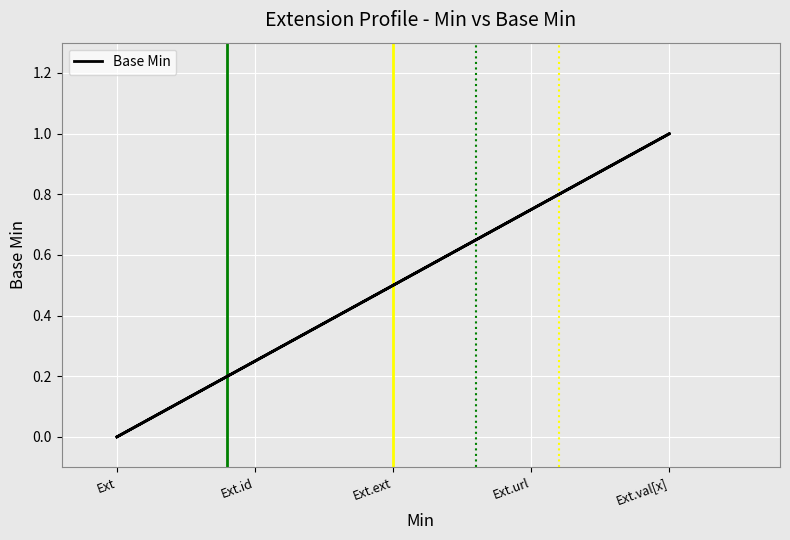

Where is the data nearest to the value 0?

Ext